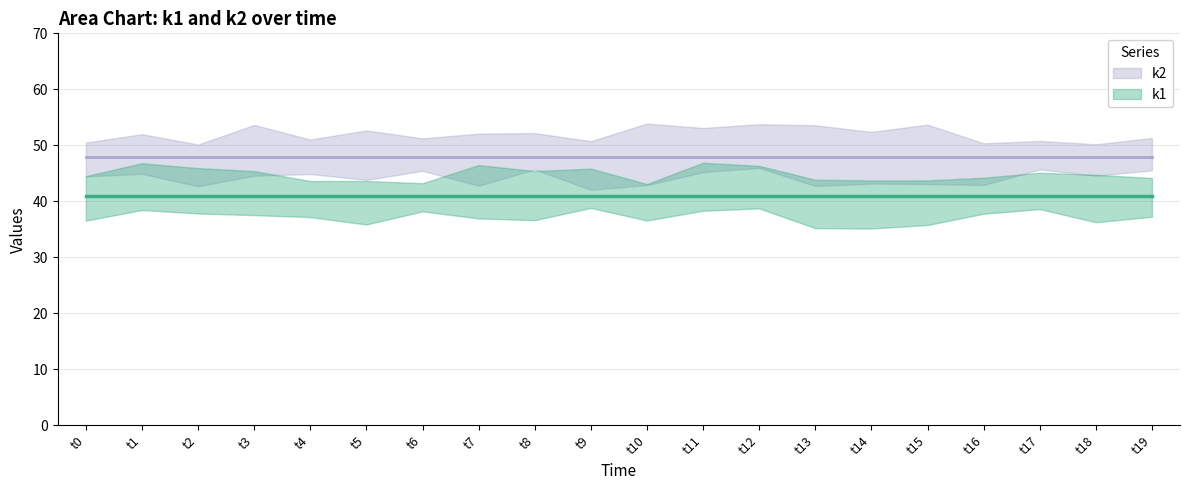

Read the k2 value at t18.

48